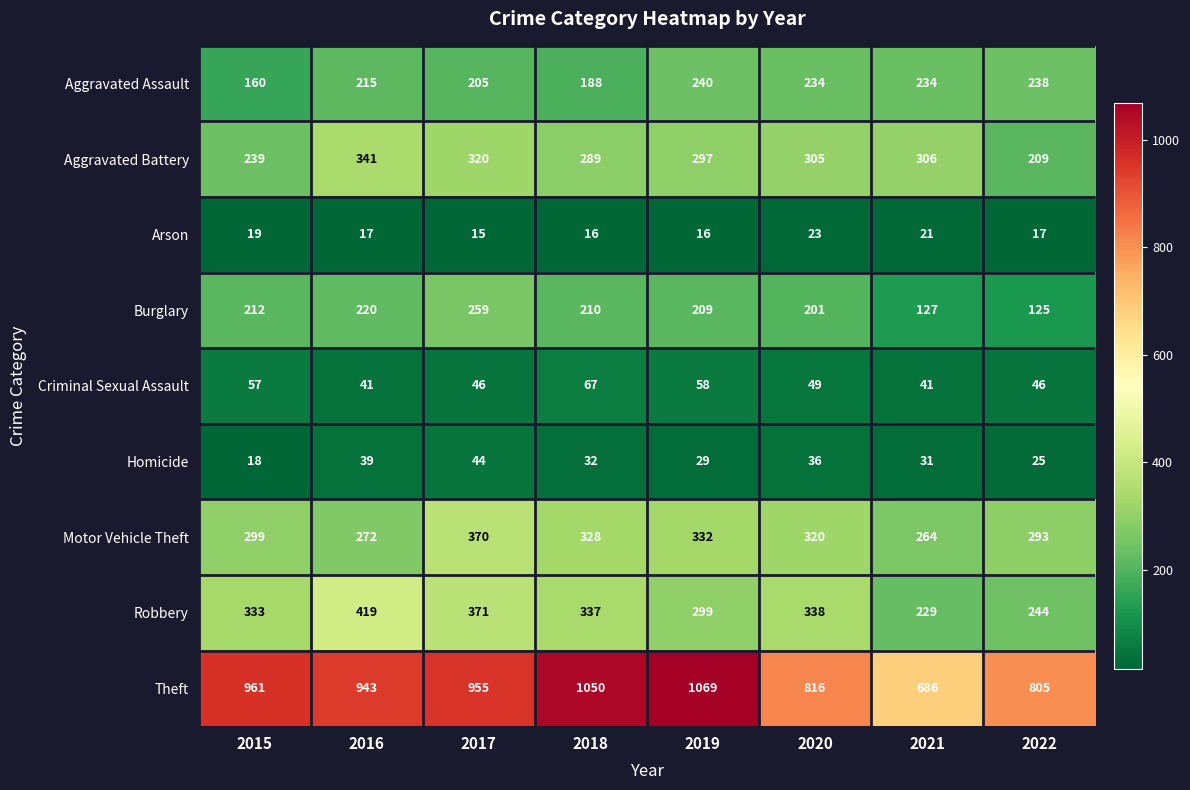

What is the lowest value of the Arson series?

15